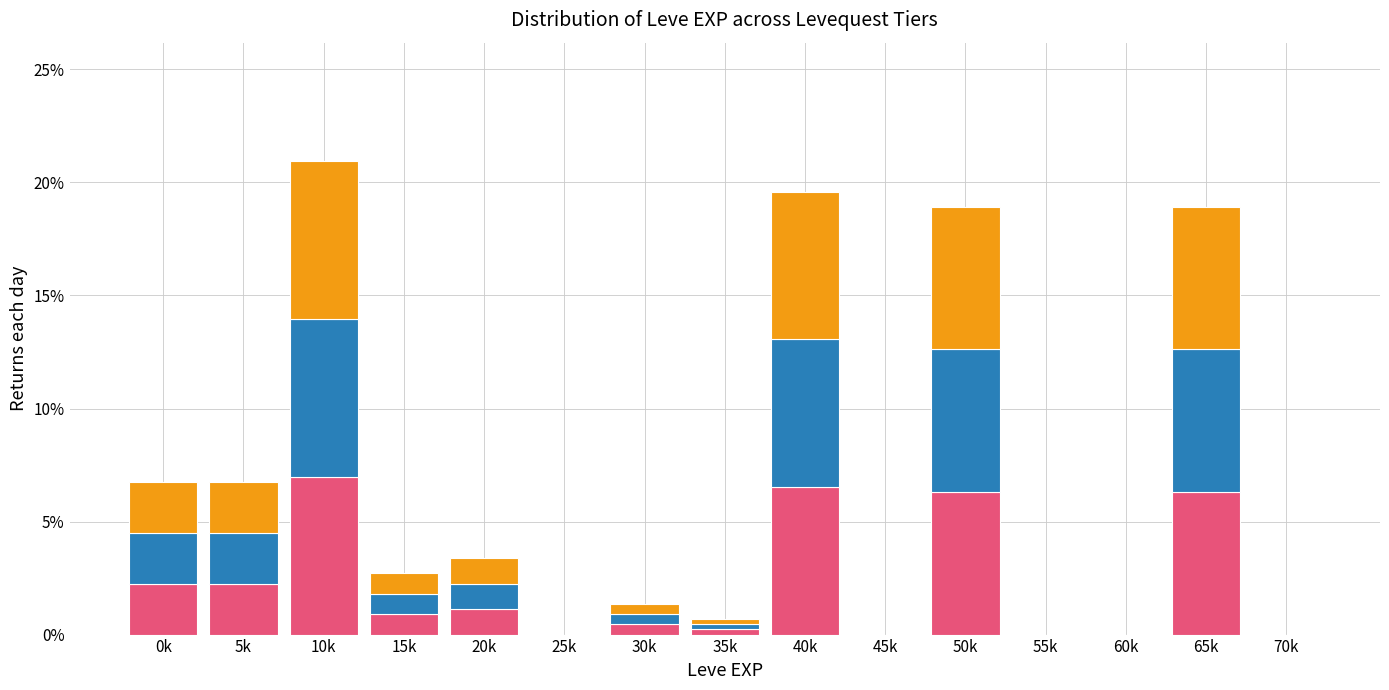

What is the total value across all series at 10k?

20.9